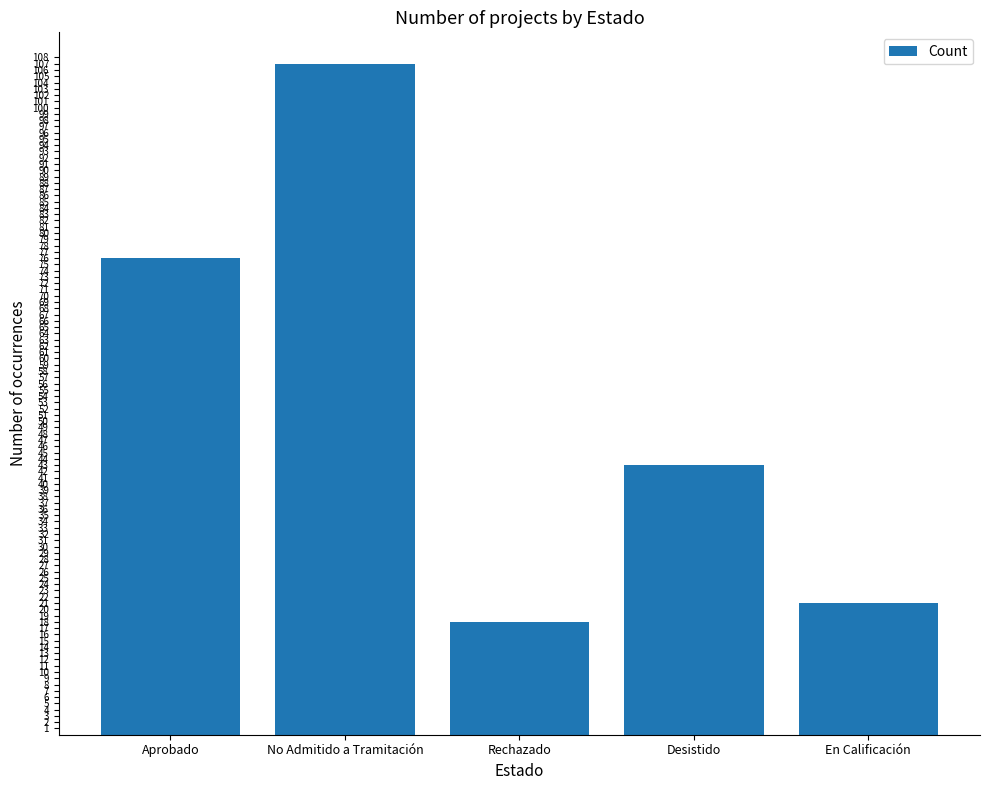

At which label is the value closest to 62?

Aprobado